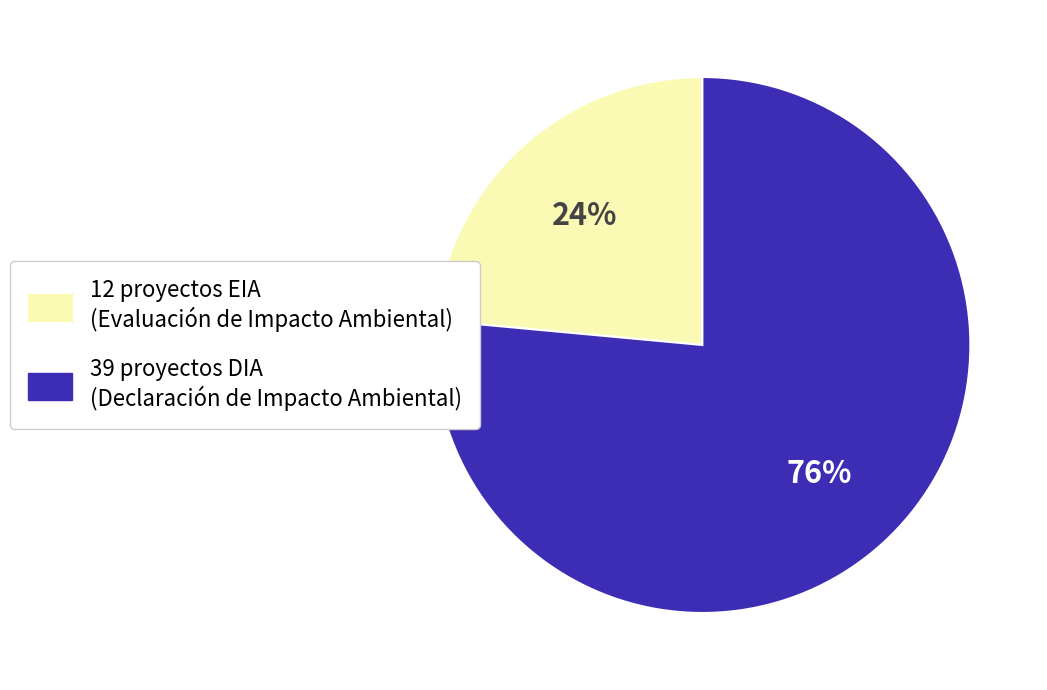

How many slices are in this pie chart?

2